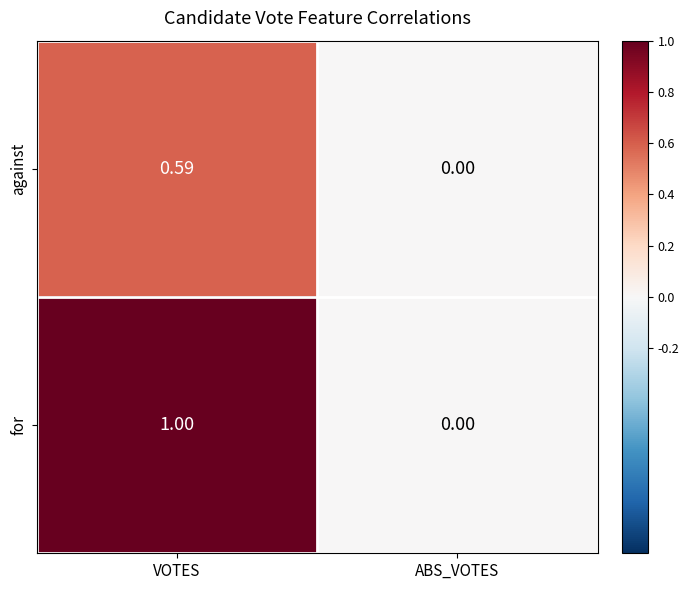

At which category is the sum across all series the highest?

VOTES